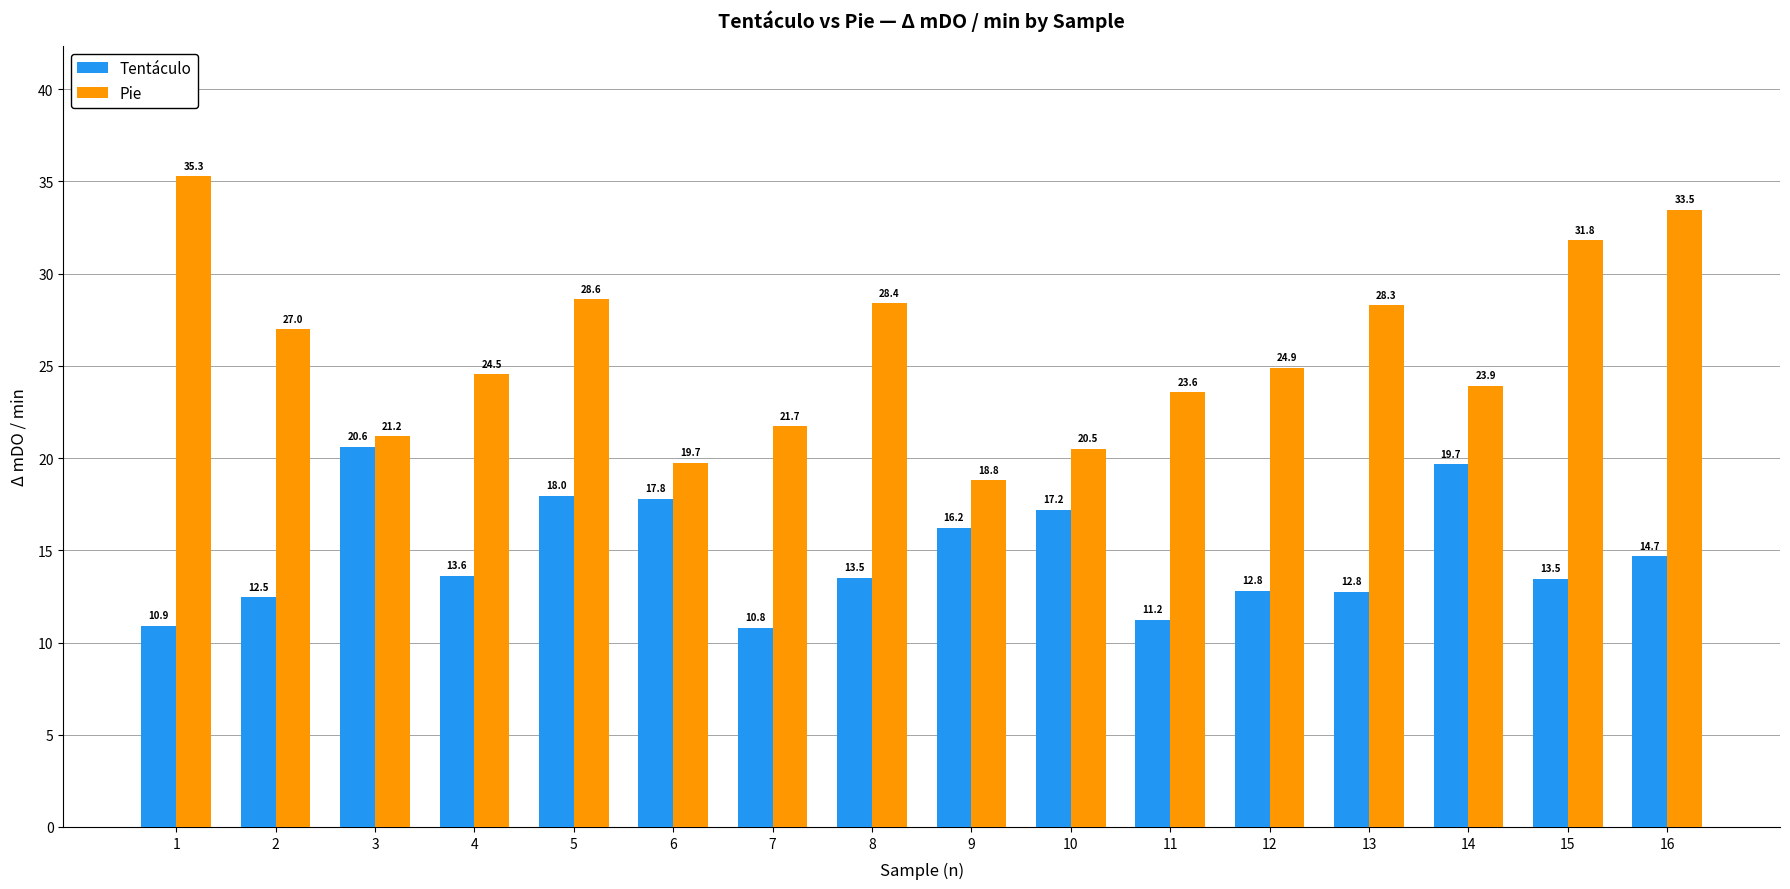

The value of Pie at 2 is 39.3. True or false?

False